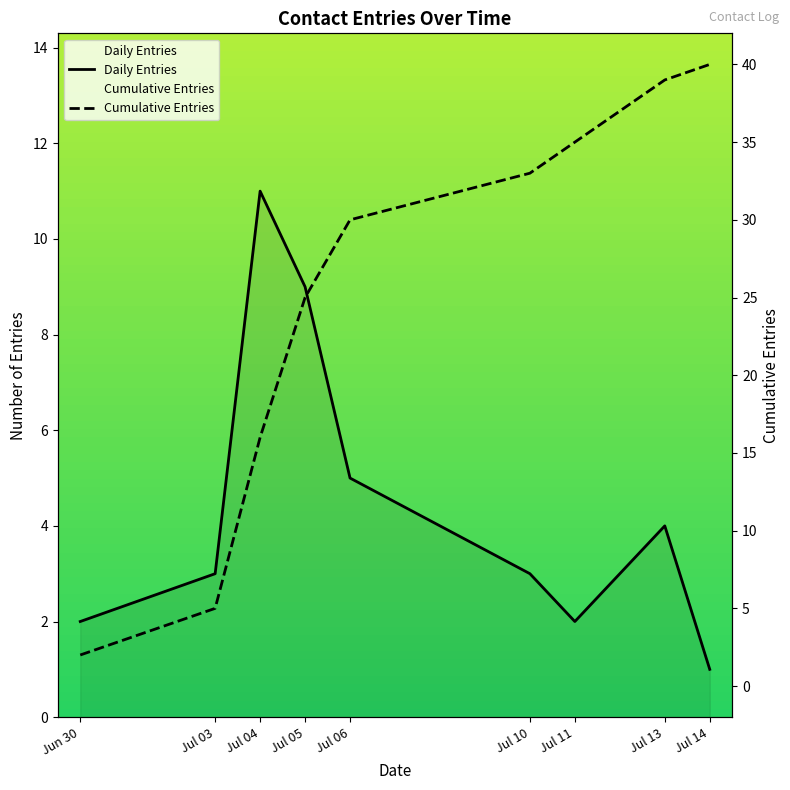

Between Jul 06 and Jul 03, which is larger?

Jul 06